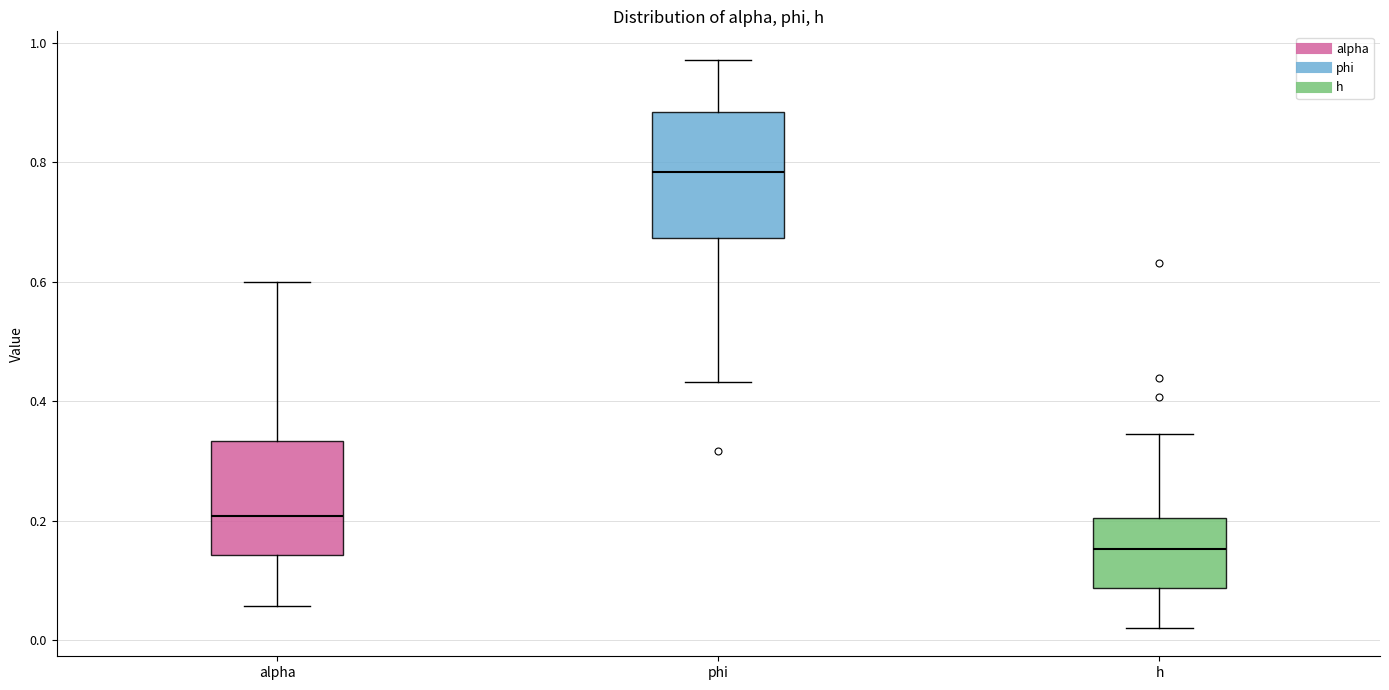

Where is the lower edge of the box for h on the y-axis? The values are not printed on the chart, so give them approximately, as read against the axis.

0.08